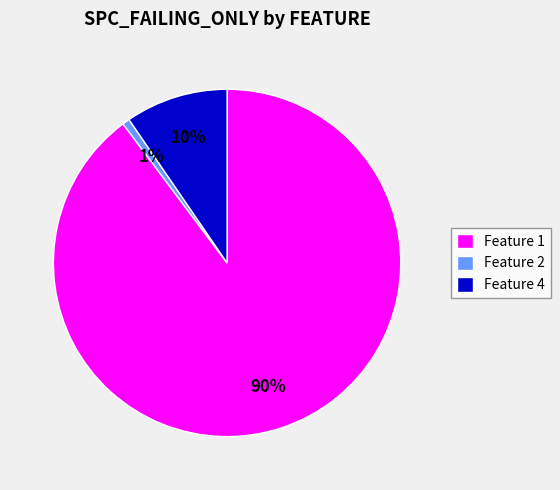

To the nearest percent, what is the average slice percentage?

33%